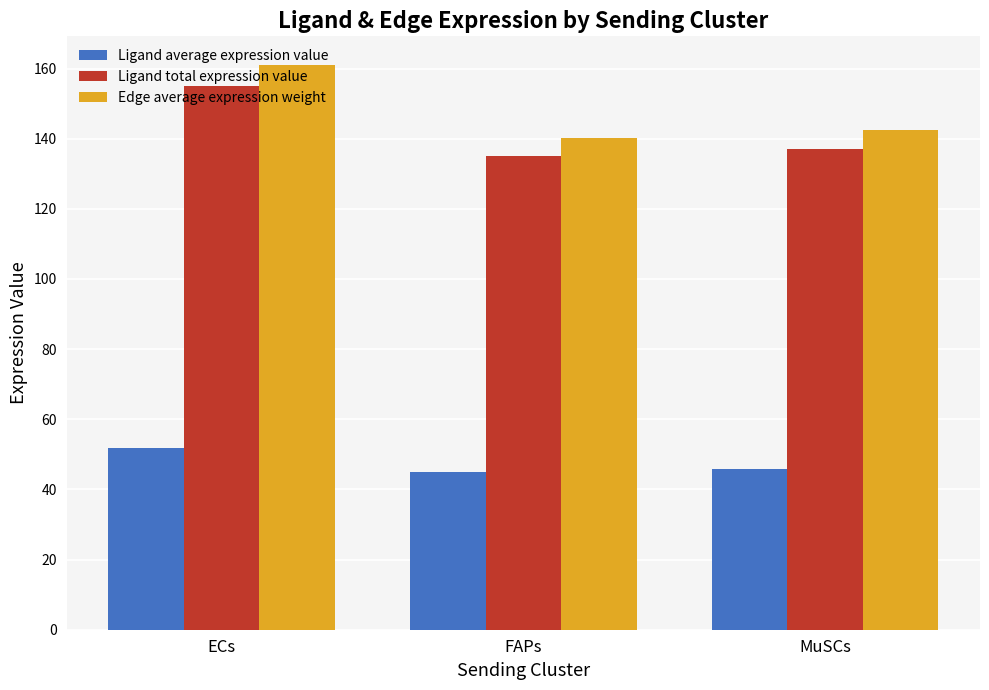

The Ligand total expression value series shows 135.0 at FAPs. True or false?

True